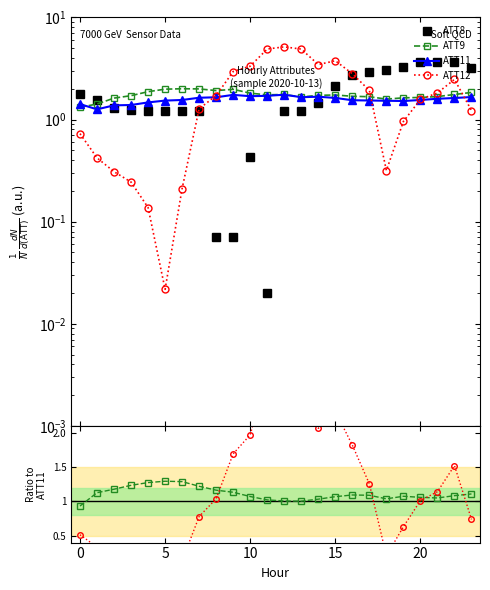

True or false: ATT9 / ATT11 and ATT12 cross at least once.

True